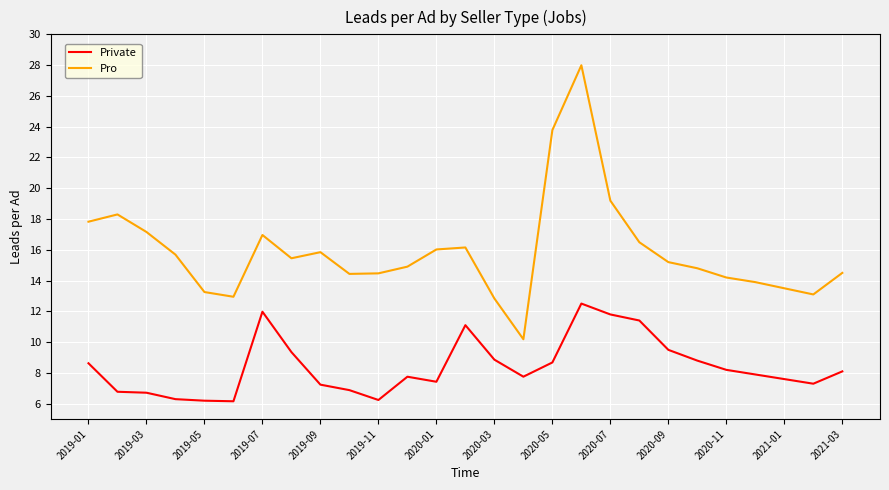

What is the difference between the maximum and minimum values in the Pro series?

17.8